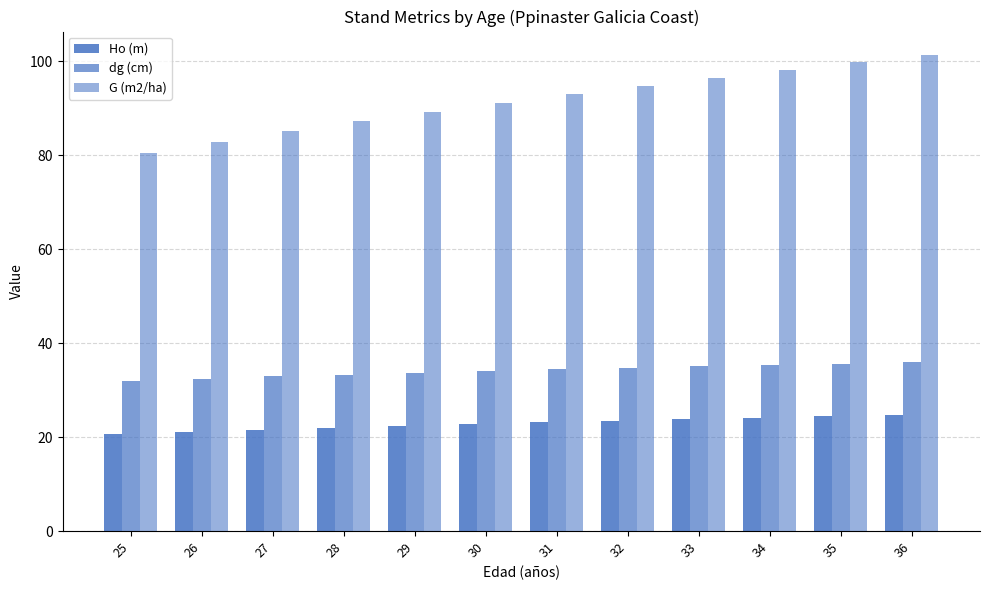

How many categories are shown in the chart?

12